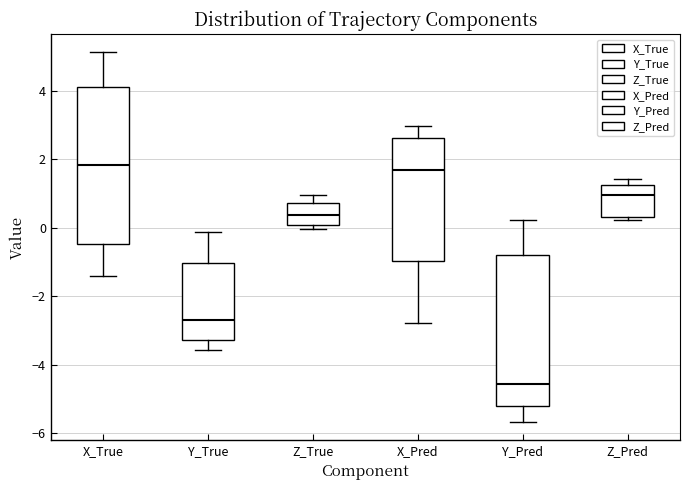

Reading left to right, read every box against the y-axis: the position of its median line, the range the box covers, and the ends of its whiskers. The values are not printed on the chart, so give them approximately, as read against the axis.

X_True: median 1.8, box -0.4 to 4.2, whiskers -1.4 to 5.2
Y_True: median -2.6, box -3.2 to -1.0, whiskers -3.6 to -0.2
Z_True: median 0.4, box 0.0 to 0.8, whiskers 0.0 (just below the box's lower edge) to 1.0
X_Pred: median 1.6, box -1.0 to 2.6, whiskers -2.8 to 3.0
Y_Pred: median -4.6, box -5.2 to -0.8, whiskers -5.6 to 0.2
Z_Pred: median 1.0, box 0.4 to 1.2, whiskers 0.2 to 1.4